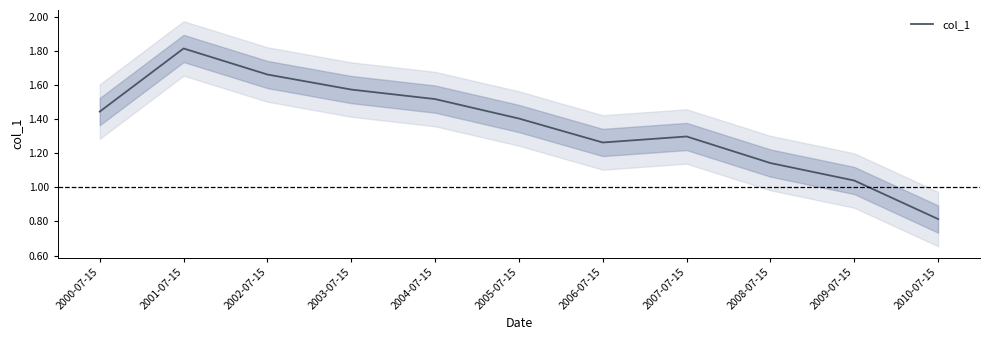

What is the sum of all values?

15.0